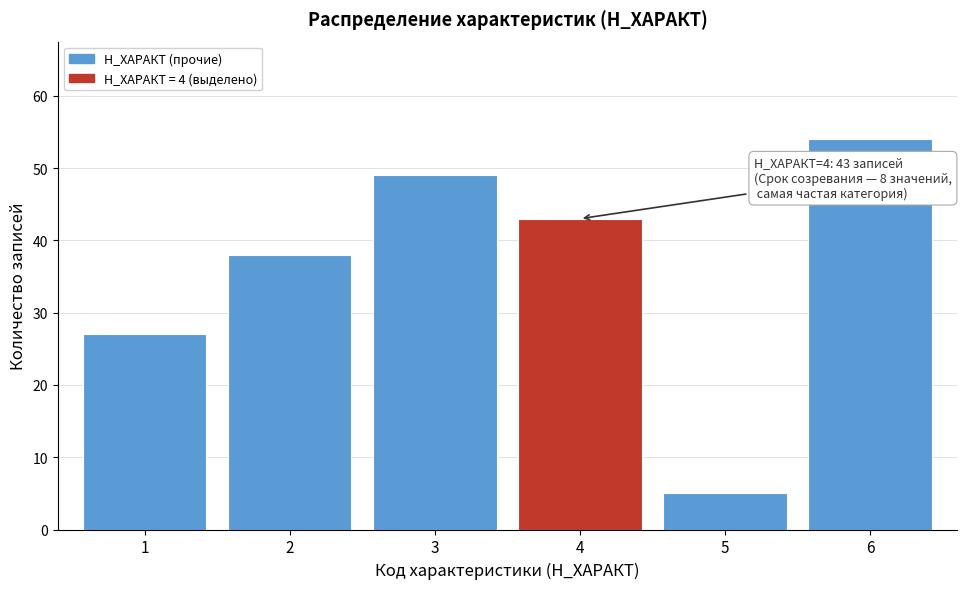

Reading left to right, what are all the values shown in this chart?

1=27	2=38	3=49	4=43	5=5	6=54